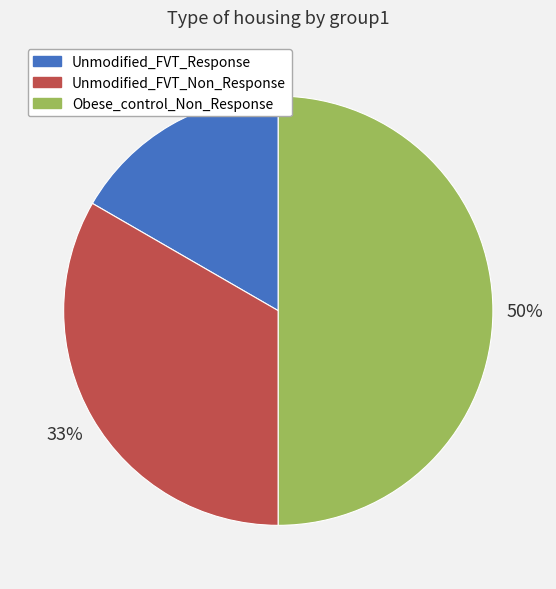

How many slices are in this pie chart?

3